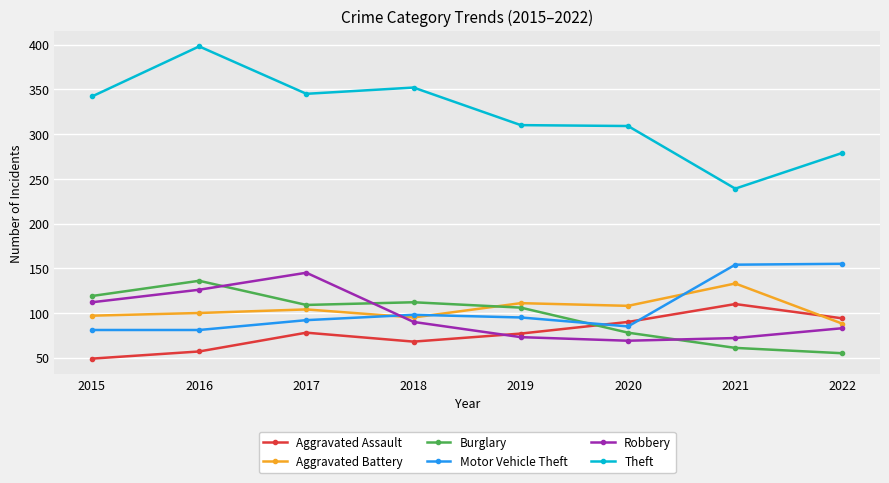

How many lines are shown in the chart?

6